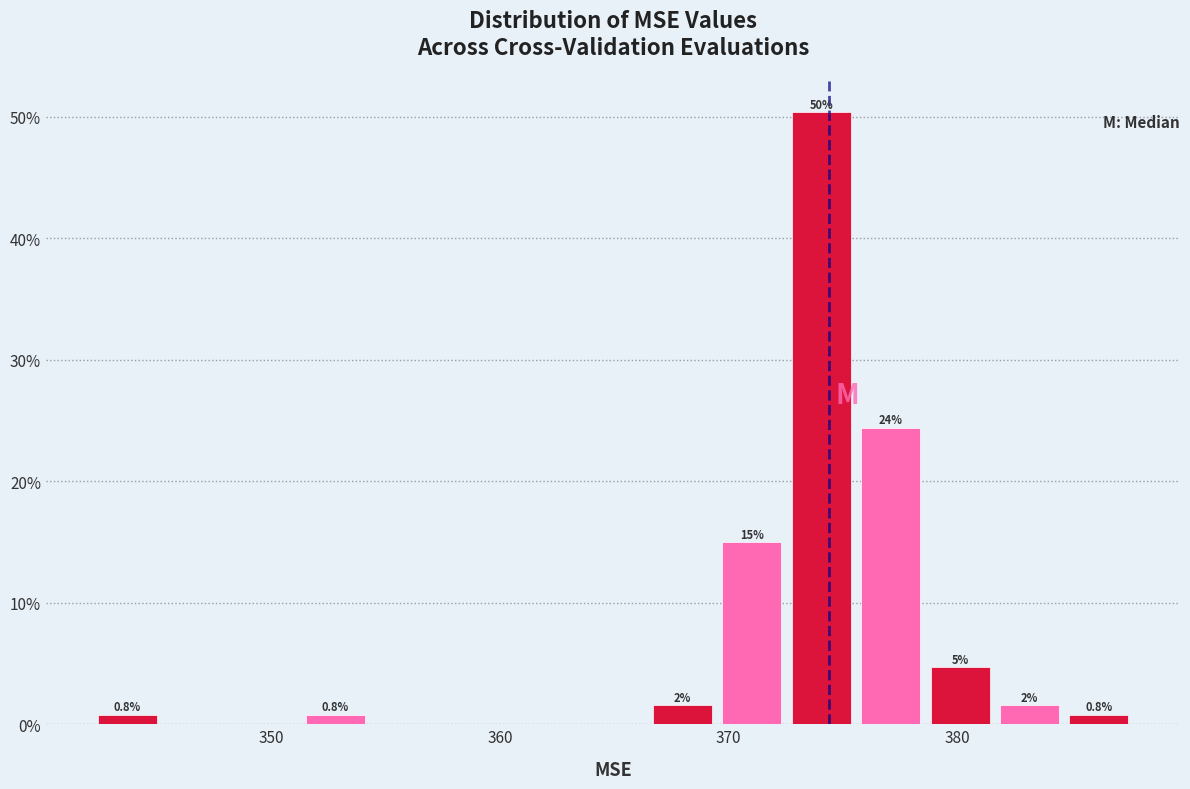

Around what value on the x-axis is the tallest bar? Give the approximate position of its centre, as read against the axis.

374